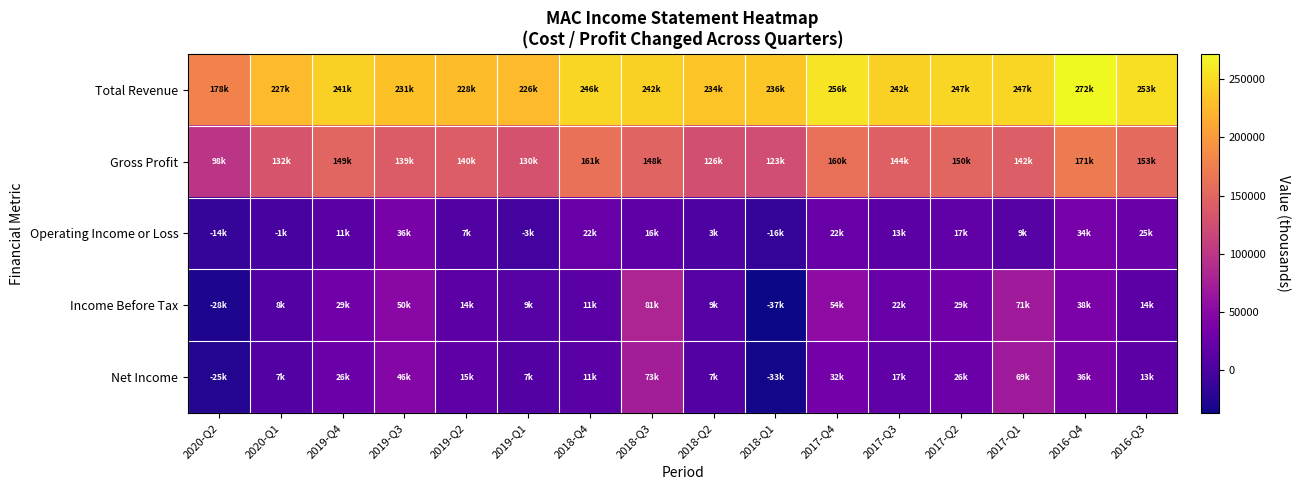

Rank the series at 2017-Q1 from lowest to highest value.

Operating Income or Loss, Net Income, Income Before Tax, Gross Profit, Total Revenue